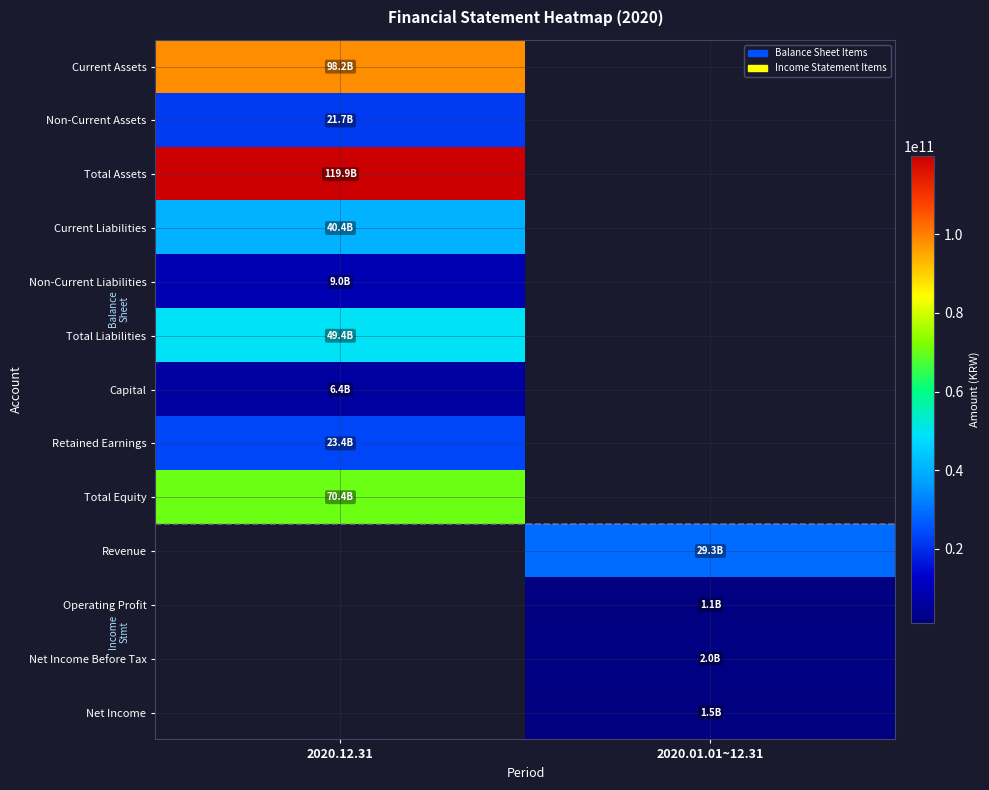

Which series has the largest total across all categories?

Total Assets